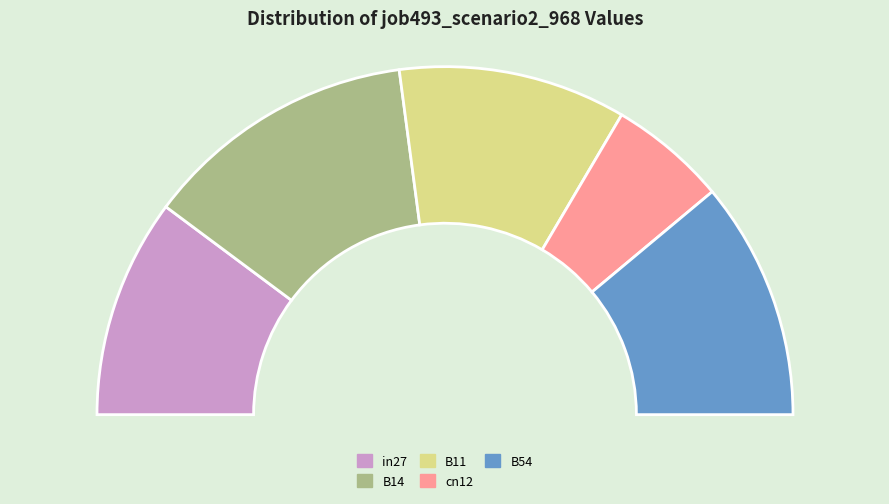

Is there a majority slice in this chart?

No